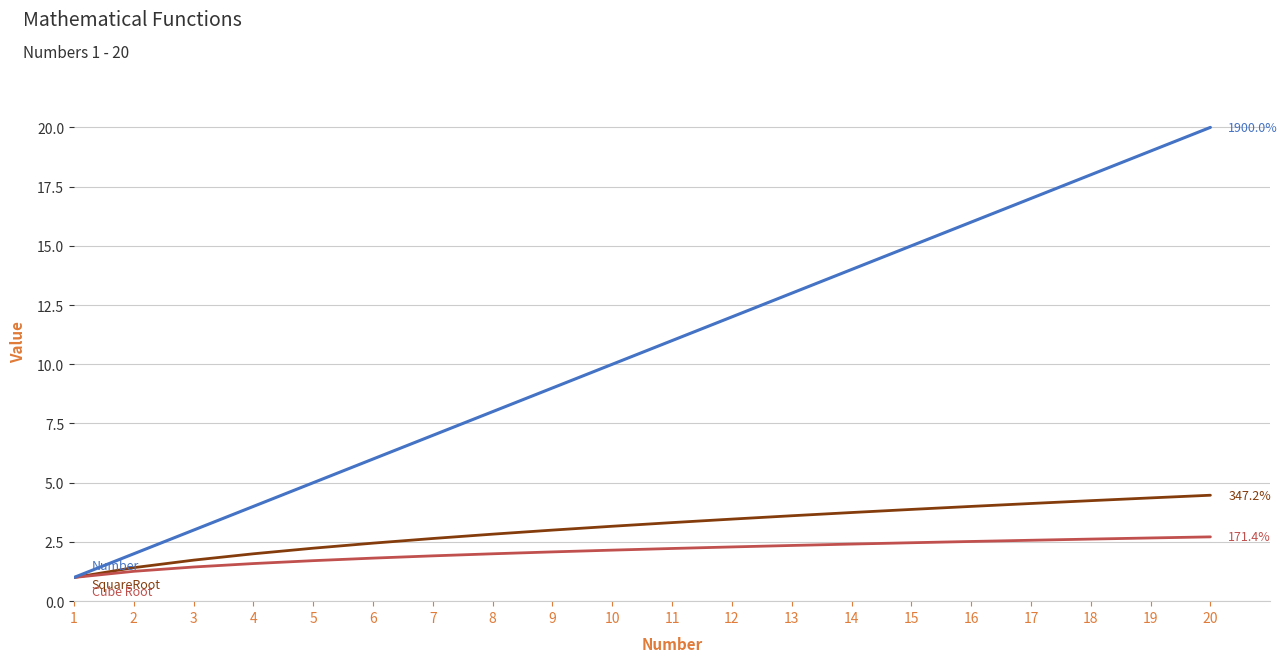

What is the greatest value displayed?

20.0